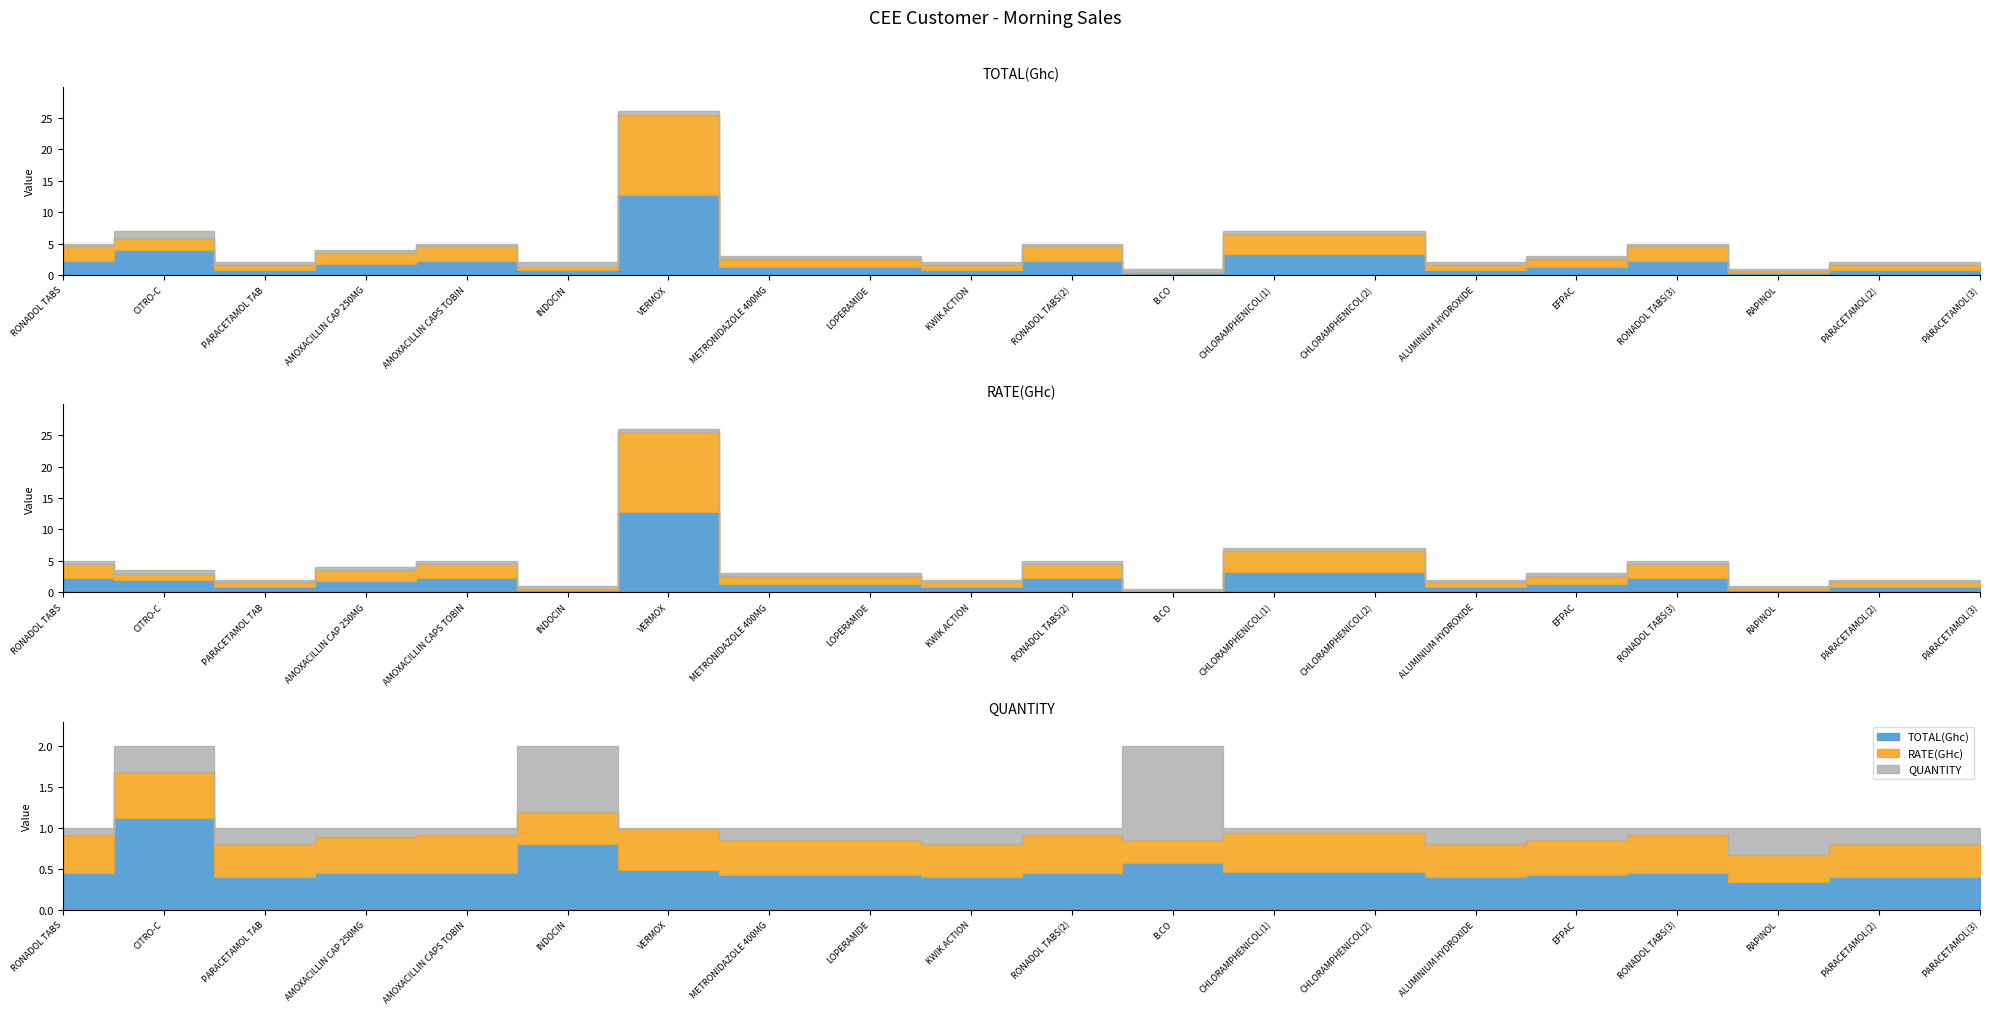

Rank the series at ALUMINIUM HYDROXIDE from highest to lowest value.

TOTAL(Ghc), RATE(GHc), QUANTITY